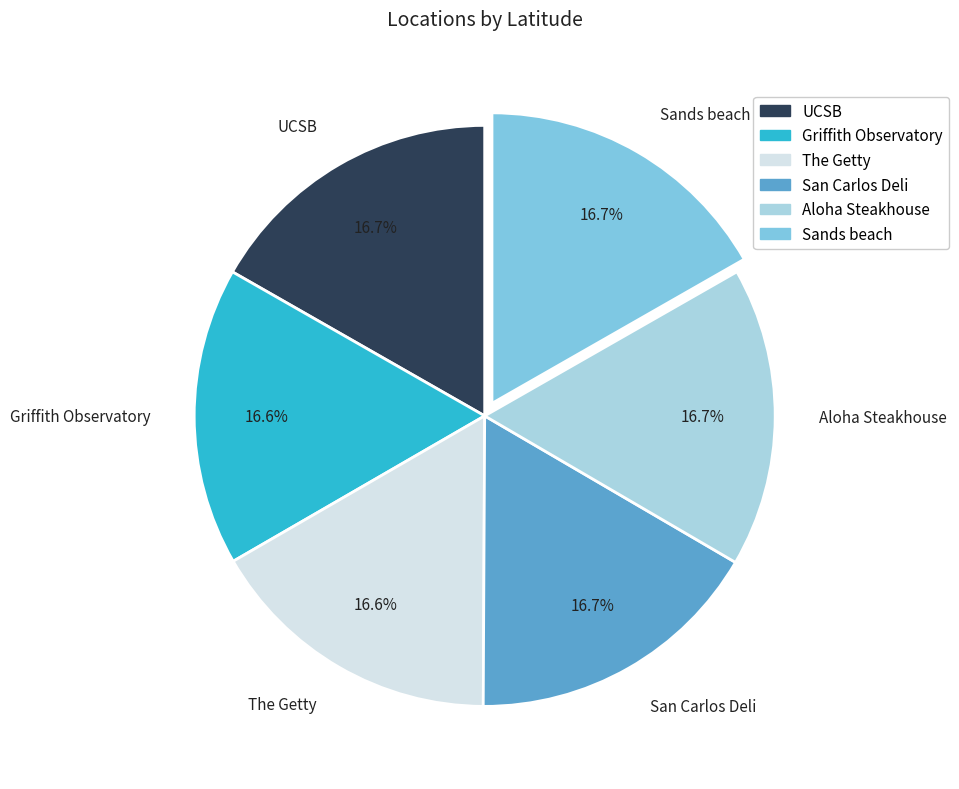

Is UCSB the majority of the pie?

No